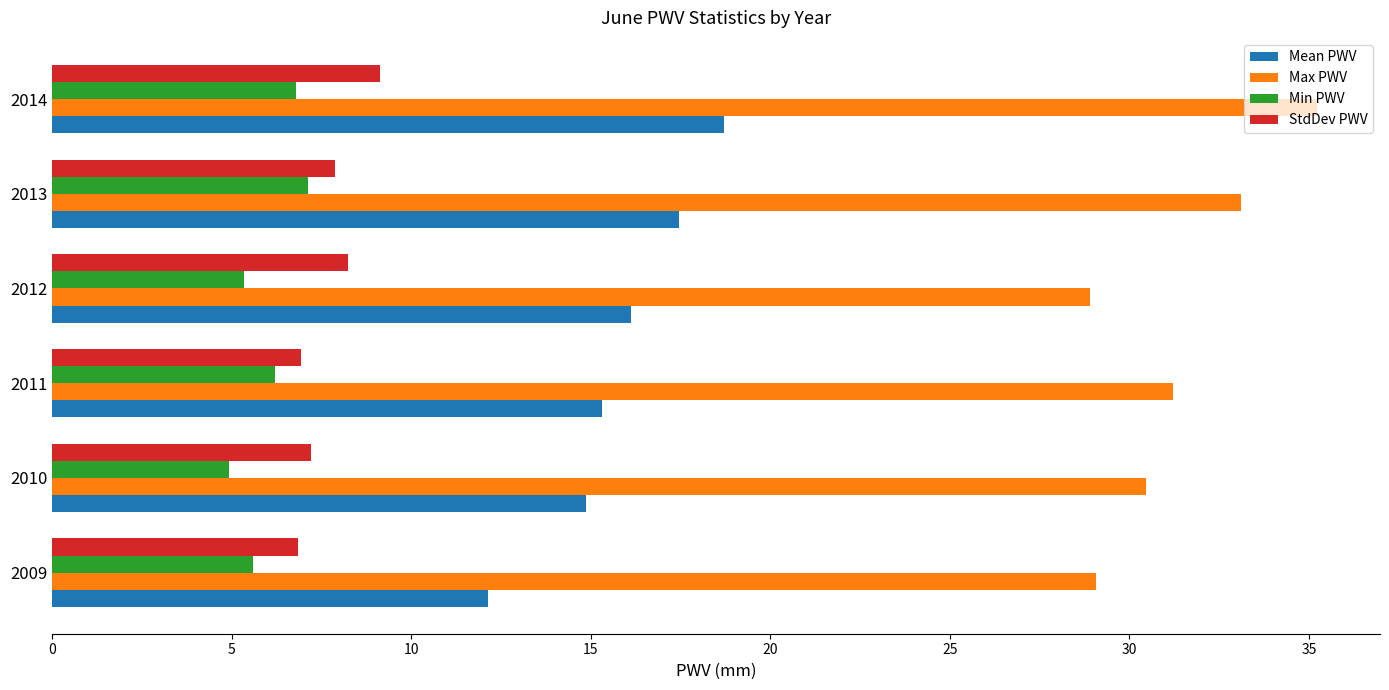

Rank the series by their maximum value, from lowest to highest.

Min PWV, StdDev PWV, Mean PWV, Max PWV